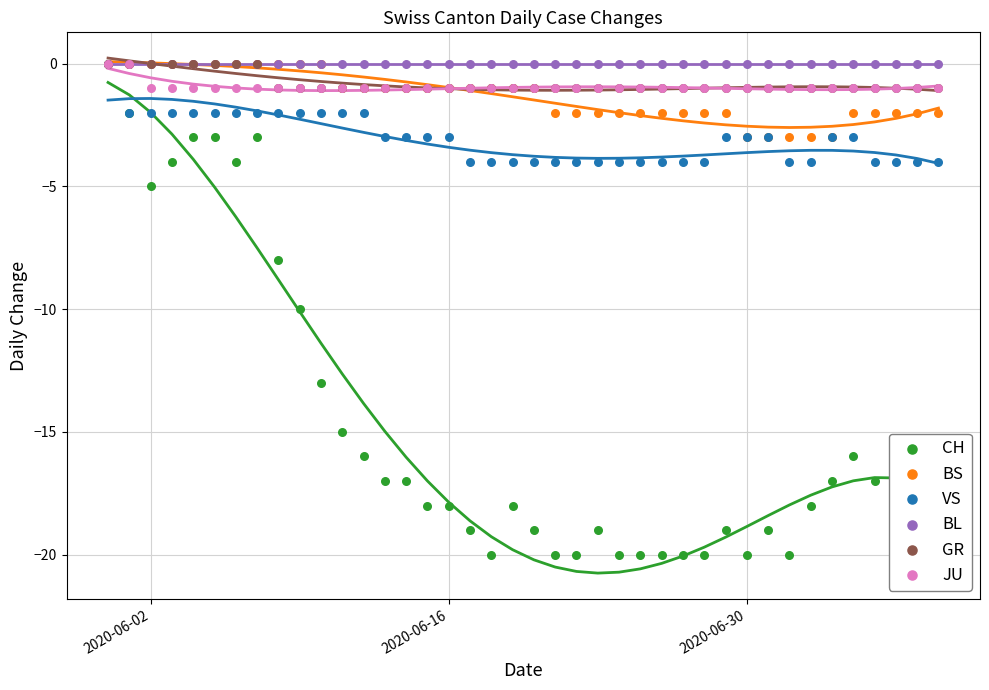

Which series has the largest total across all categories?

BL